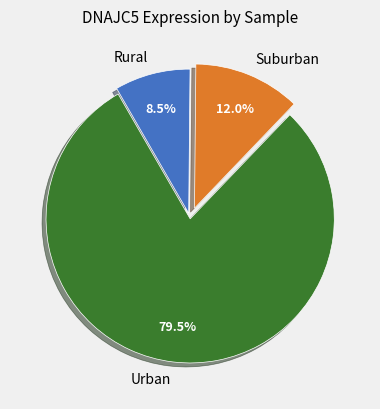

Approximately how many times larger is the value at Urban compared to Rural?

9.4